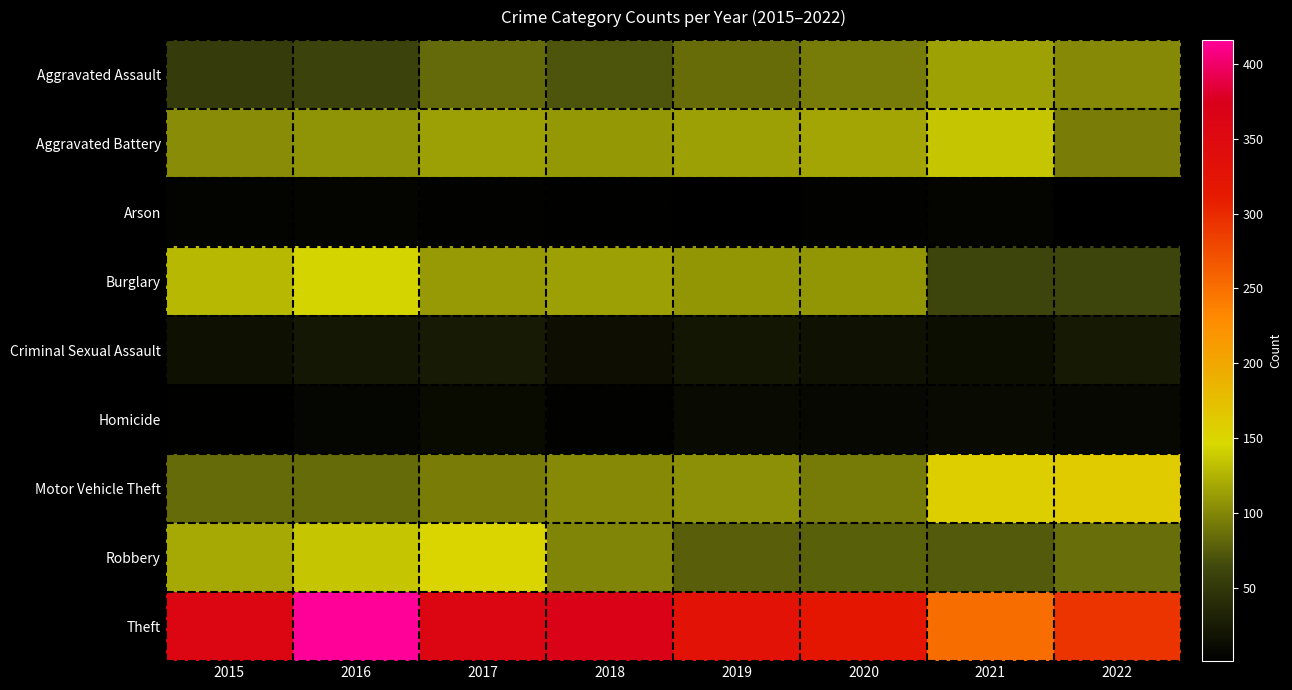

Which category has the highest value across all series?

2016